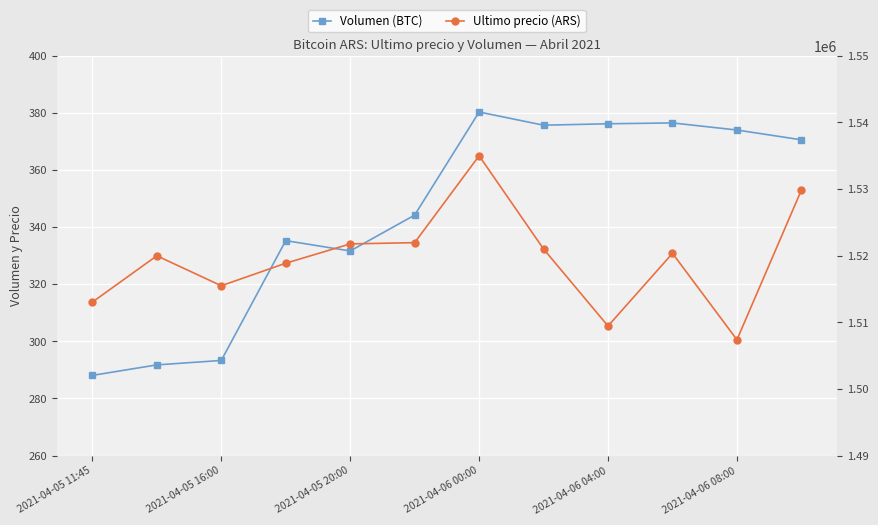

True or false: Ultimo precio (ARS) and Volumen (BTC) cross at least once.

False